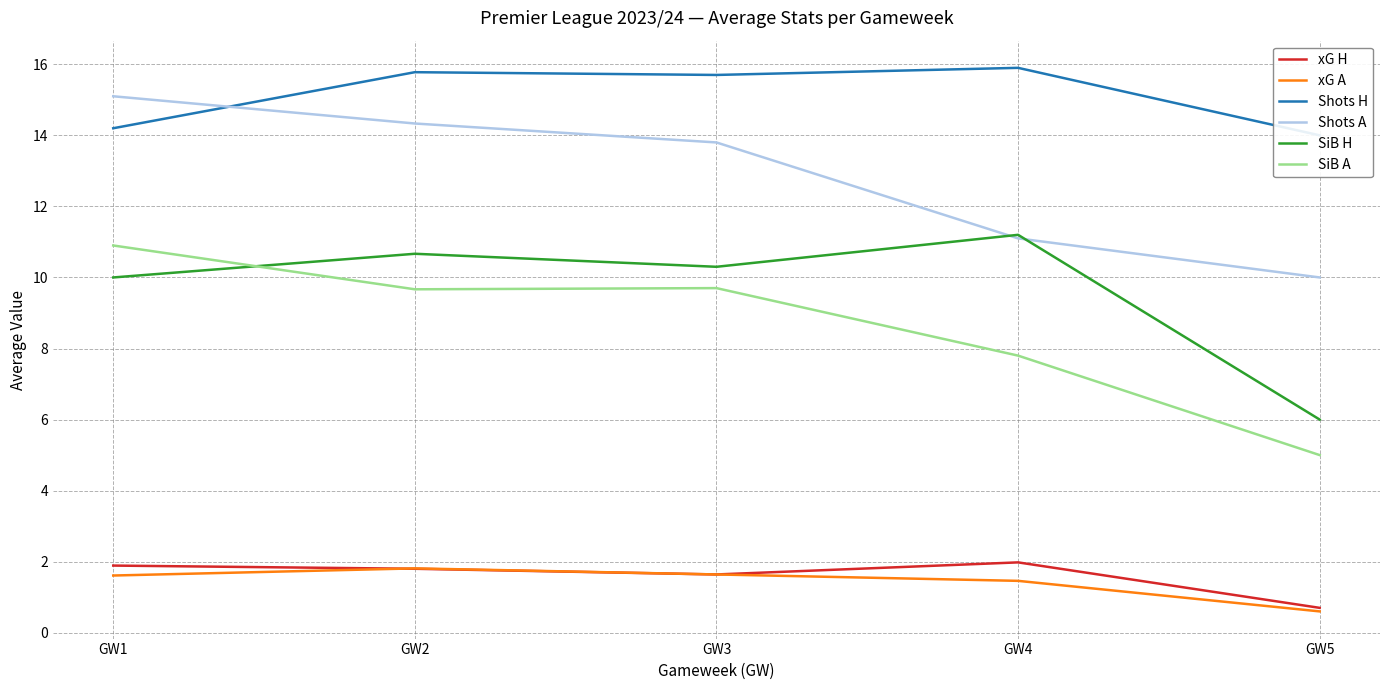

Which series has the widest spread of values?

SiB A